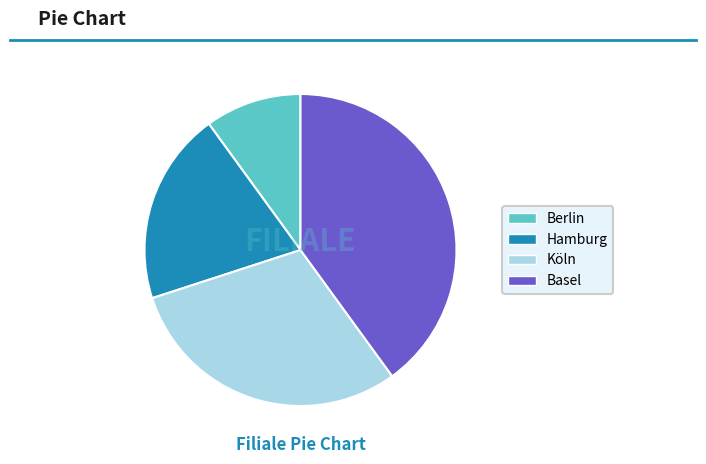

Rank the categories by value from highest to lowest.

Basel, Köln, Hamburg, Berlin